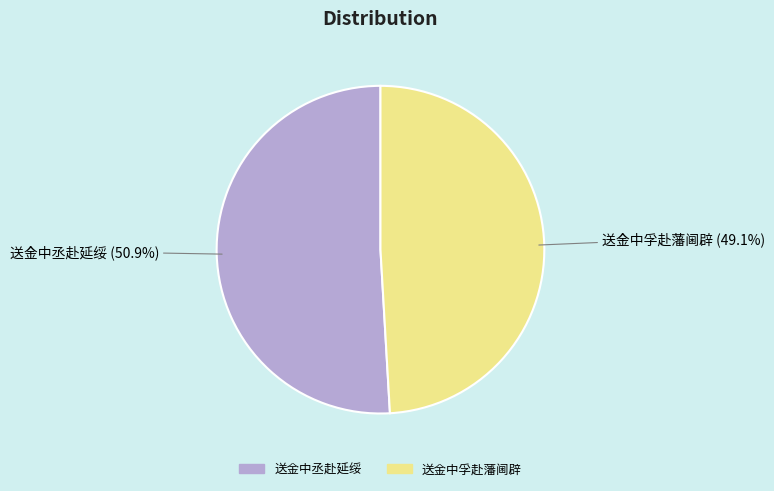

Which slice represents more than half of the pie?

送金中丞赴延绥